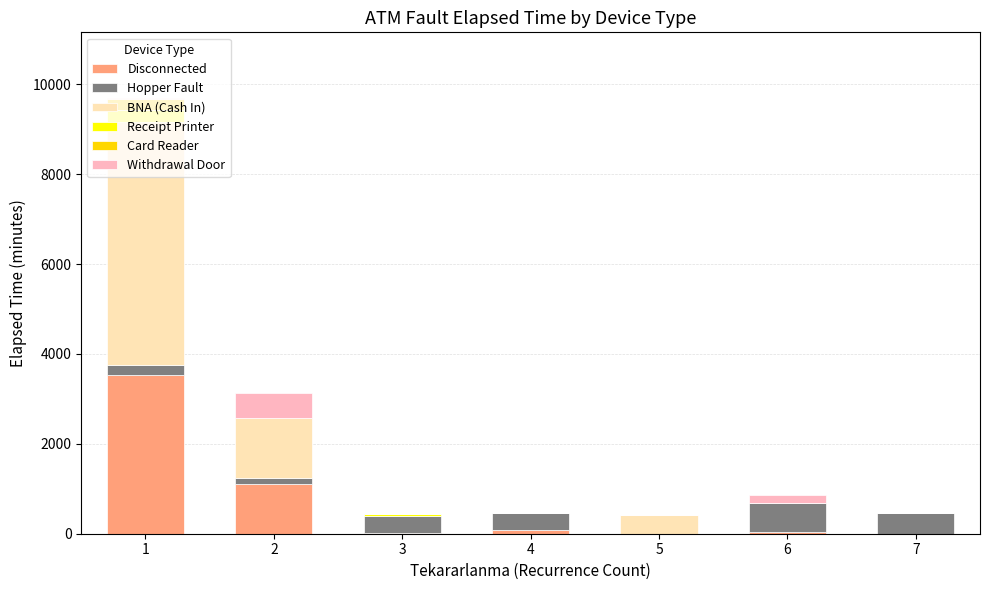

Count the number of data series in this chart.

6